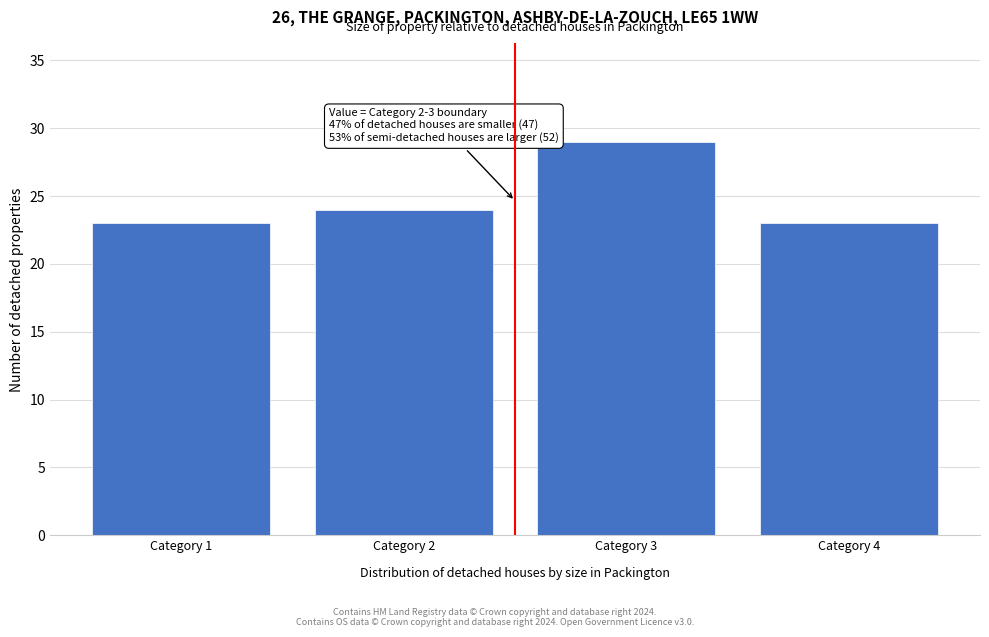

Which range on the x-axis has the tallest bar?

2.5 to 3.5